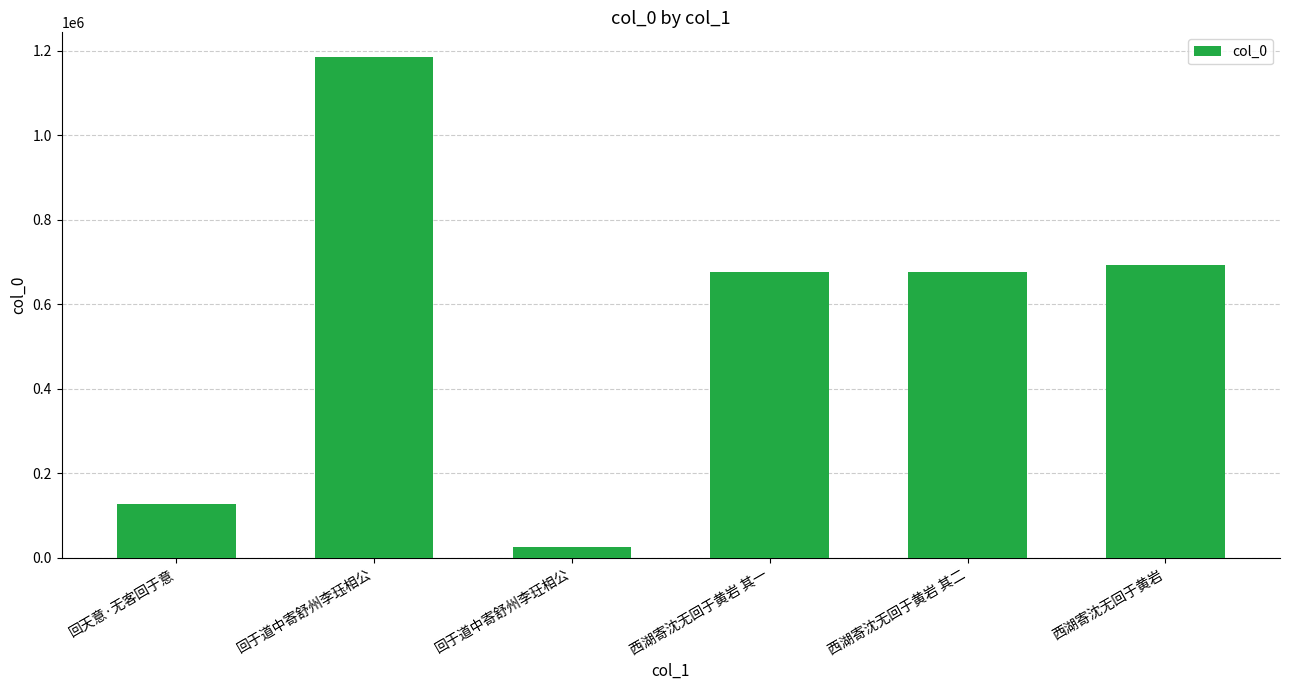

What is the difference between the maximum and minimum values?

1159062